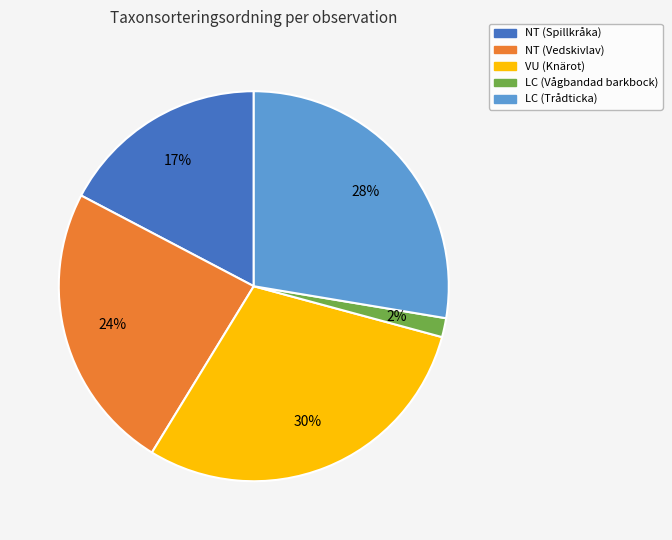

To the nearest percent, what is the average slice percentage?

20%